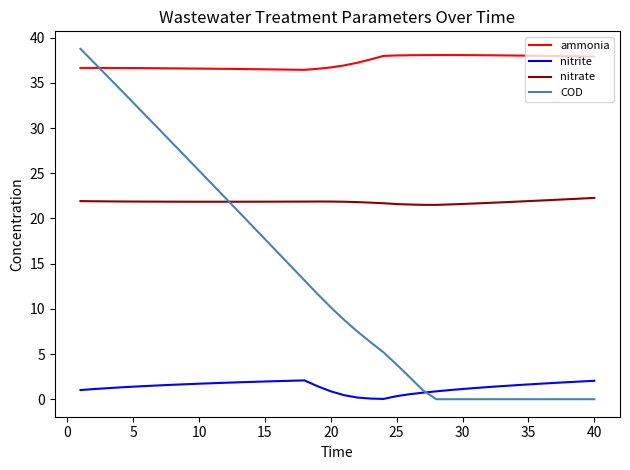

How many intersections are there between COD and ammonia?

1